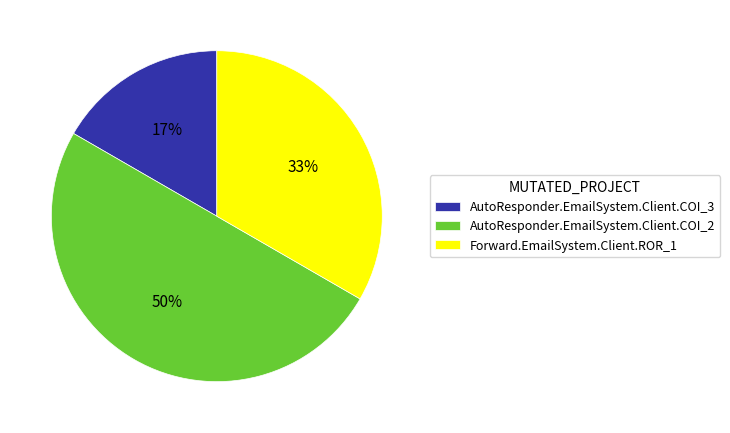

Rank the categories by value from lowest to highest.

AutoResponder.EmailSystem.Client.COI_3, Forward.EmailSystem.Client.ROR_1, AutoResponder.EmailSystem.Client.COI_2